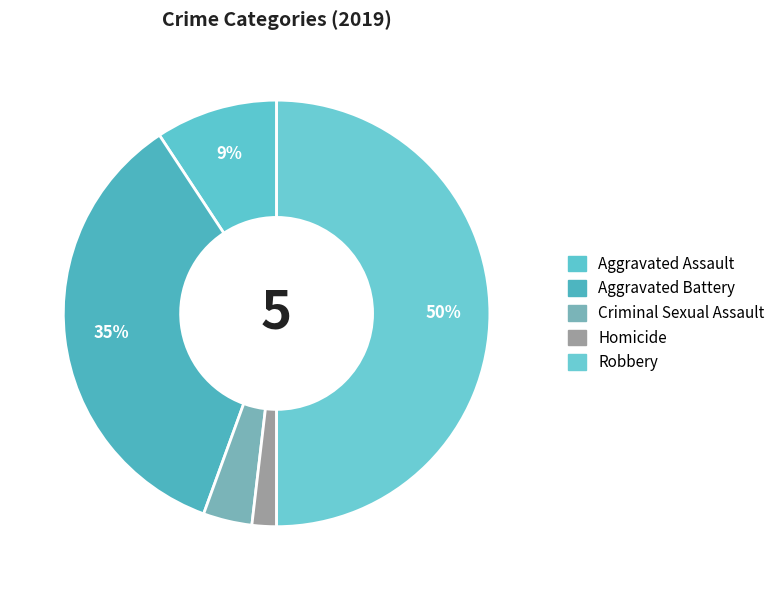

How many segments does this pie chart have?

5